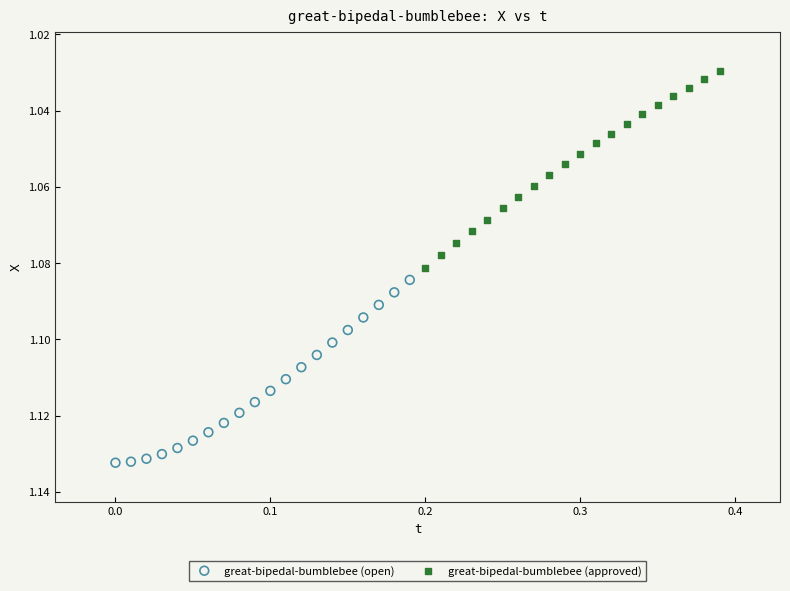

What are all the series names shown in the legend?

great-bipedal-bumblebee (open), great-bipedal-bumblebee (approved)